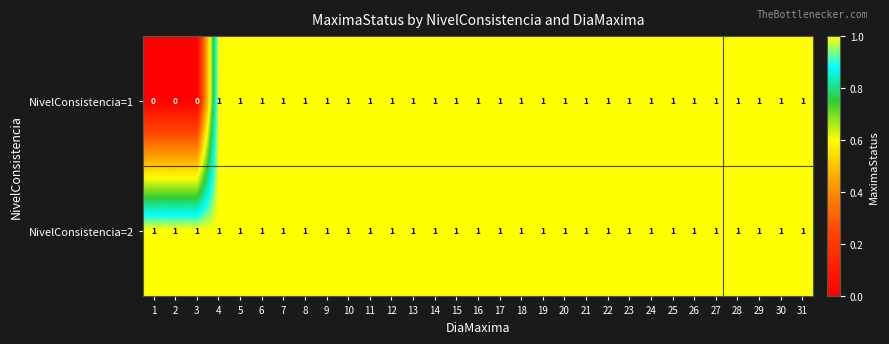

What is the sum of all NivelConsistencia=2 values?

31